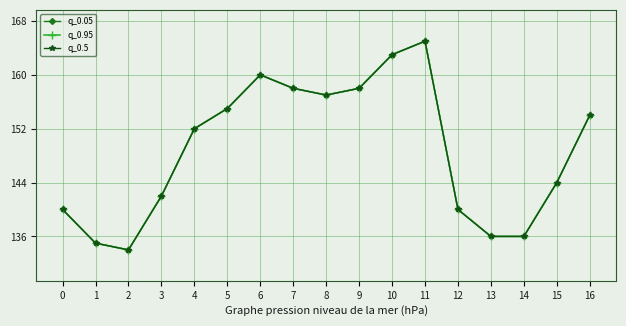

Is this an area chart (filled region under the line)?

No